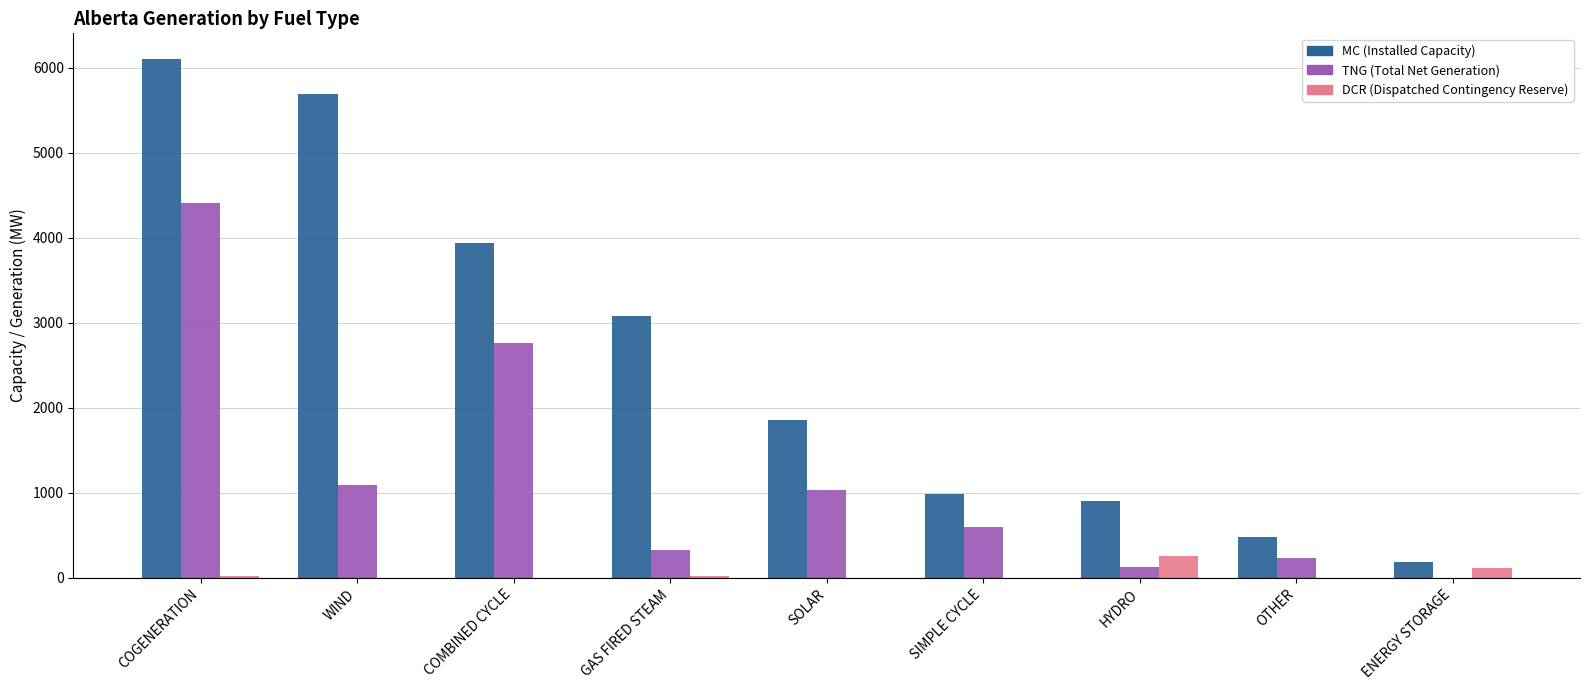

Where is TNG (Total Net Generation) nearest to the value 2201?

COMBINED CYCLE